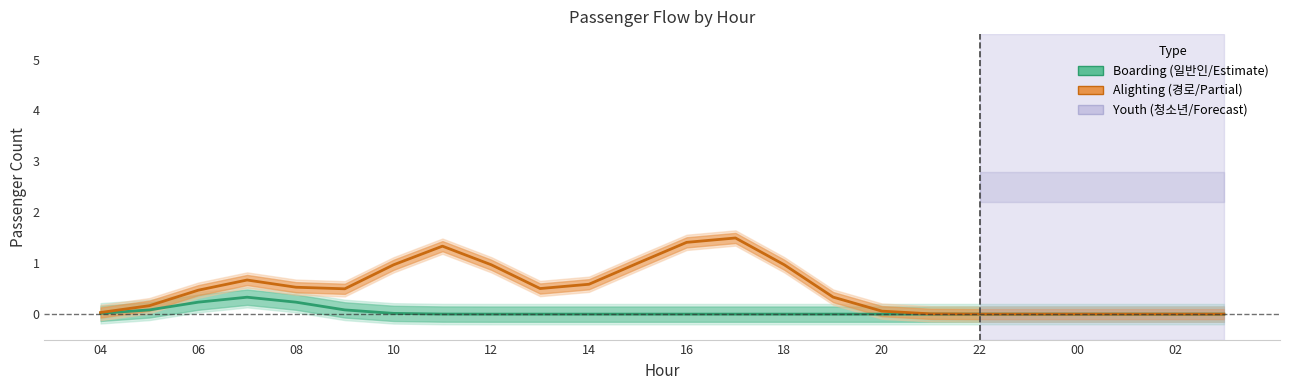

What is the spread (max minus min) of values at 16?

1.0